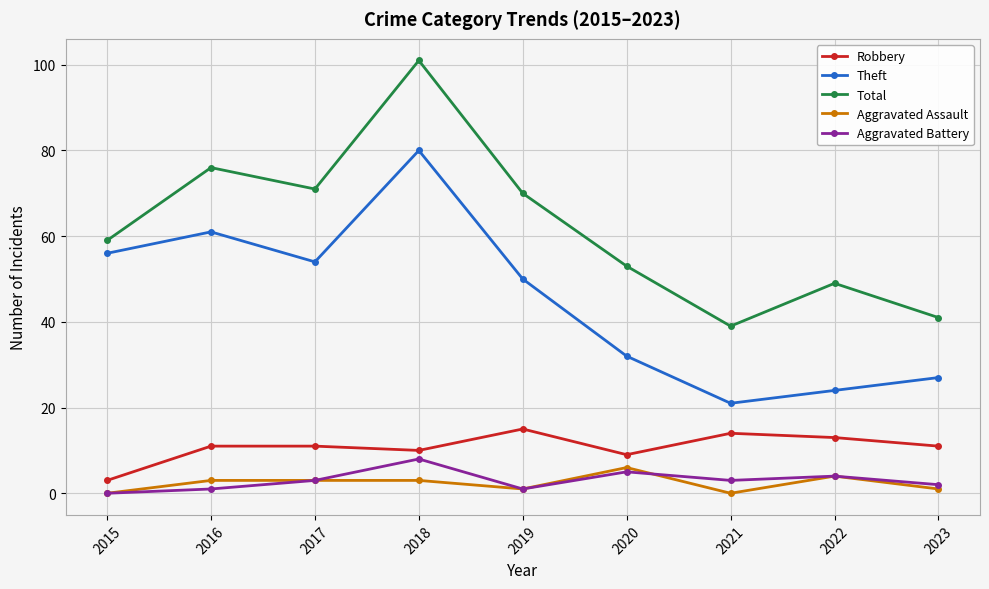

The value of Aggravated Assault at 2022 is 4. True or false?

True